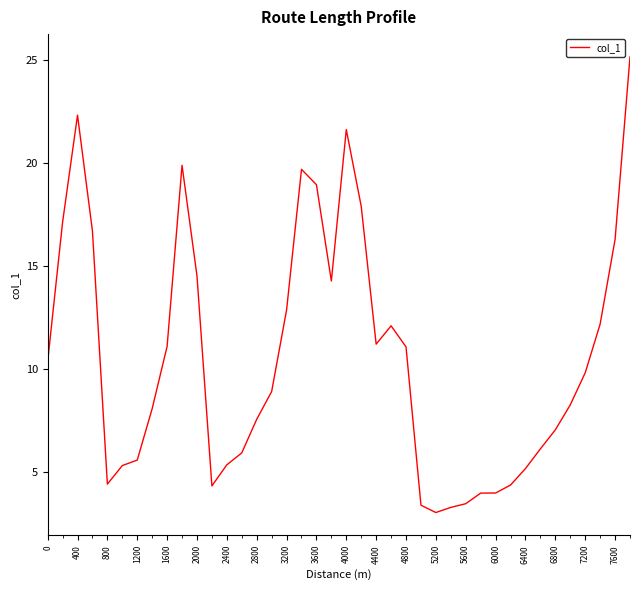

What is the maximum value shown in the chart?

25.2